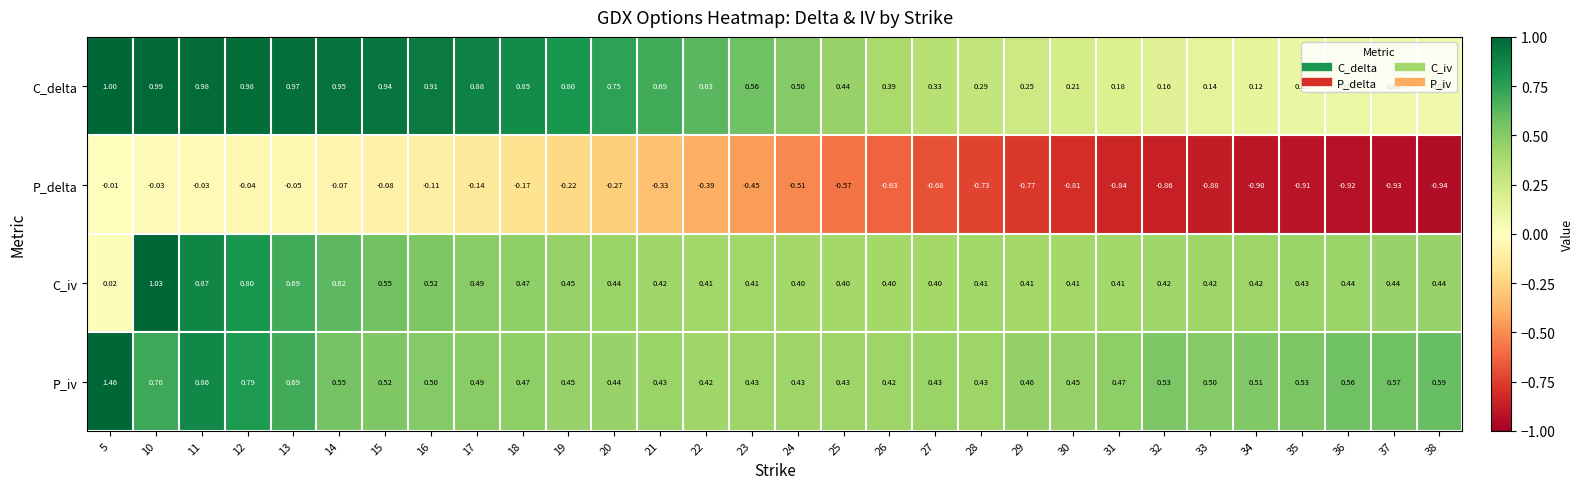

Which series has the widest spread of values?

P_iv